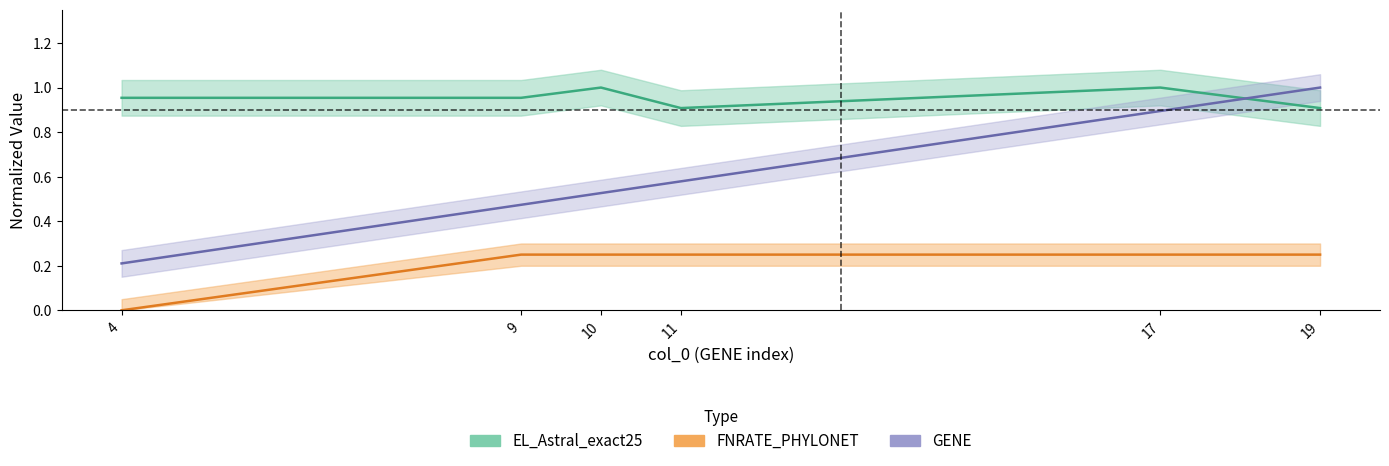

How many lines are shown in the chart?

3